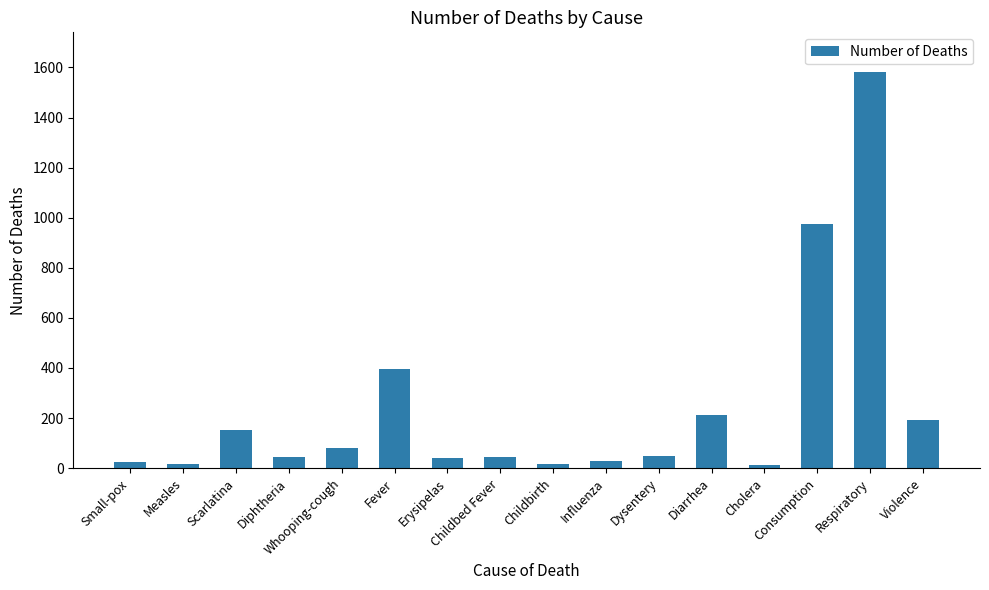

Read the value at Diphtheria.

43.0